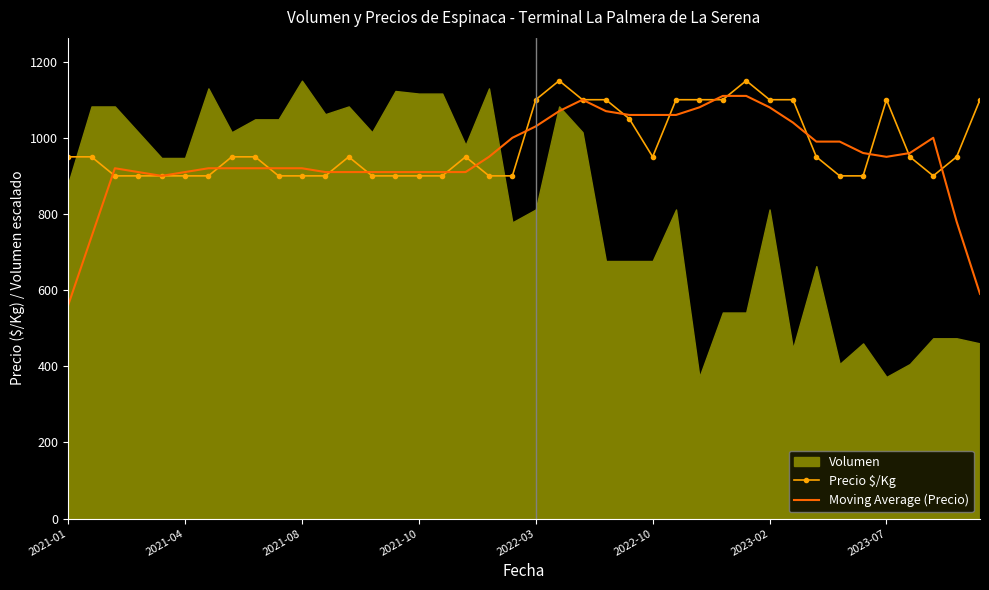

Where does the Moving Average (Precio) series first go above 950?

19